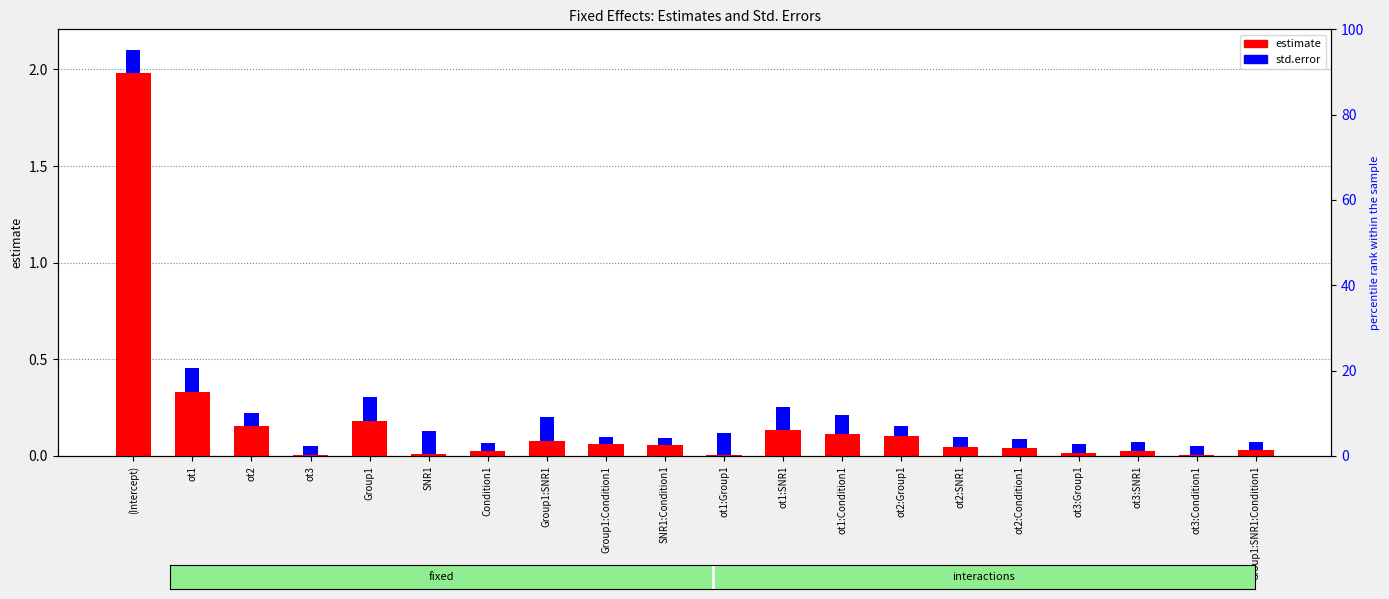

Reading left to right, transcribe all the data shown in this chart.

estimate: 2.0	0.3	0.2	0.0	0.2	0.0	0.0	0.1	0.1	0.1	0.0	0.1	0.1	0.1	0.0	0.0	0.0	0.0	0.0	0.0
std.error: 0.1	0.1	0.1	0.0	0.1	0.1	0.0	0.1	0.0	0.0	0.1	0.1	0.1	0.1	0.1	0.0	0.0	0.0	0.0	0.0